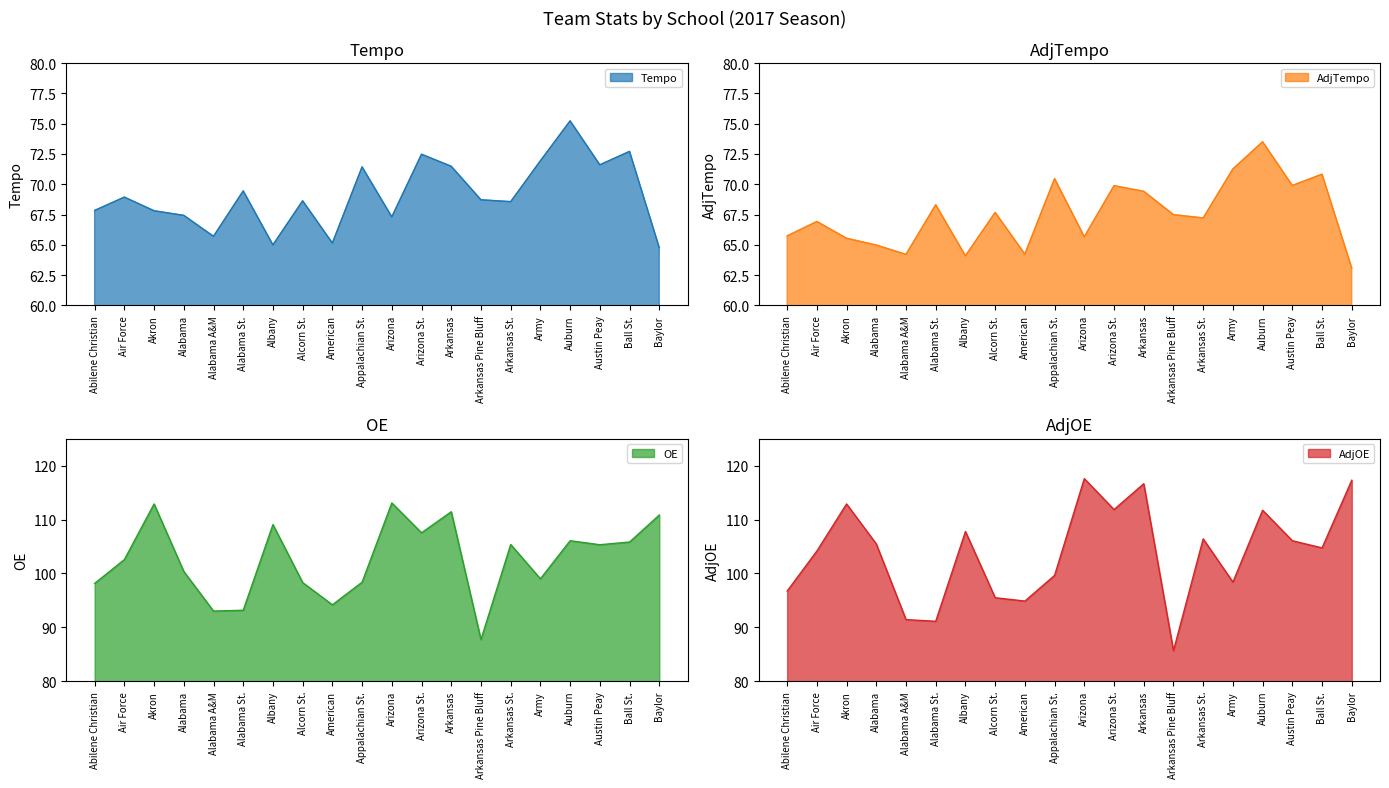

What is the average value of the OE series?

102.6